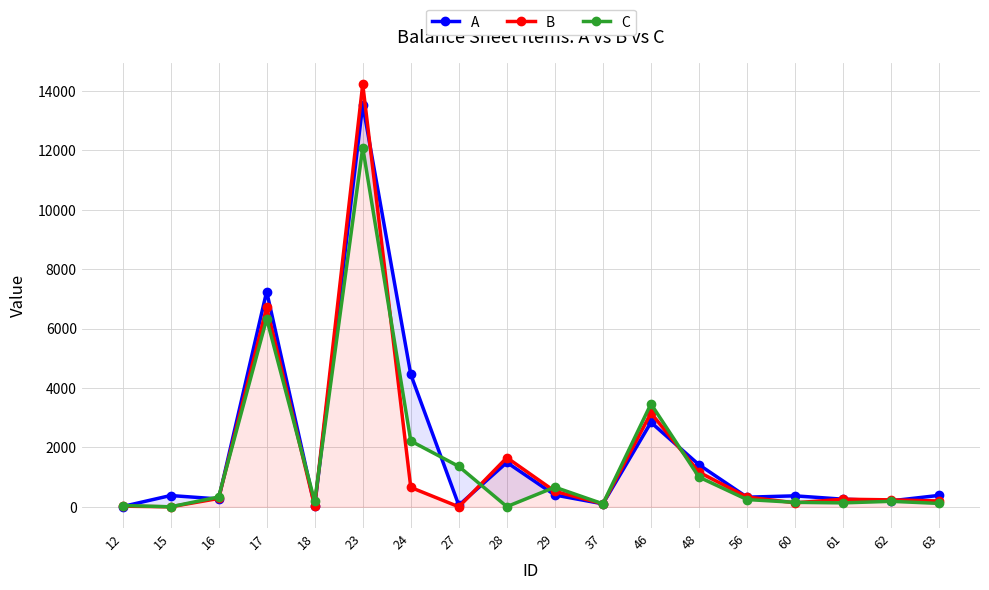

What are all the series names shown in the legend?

A, B, C